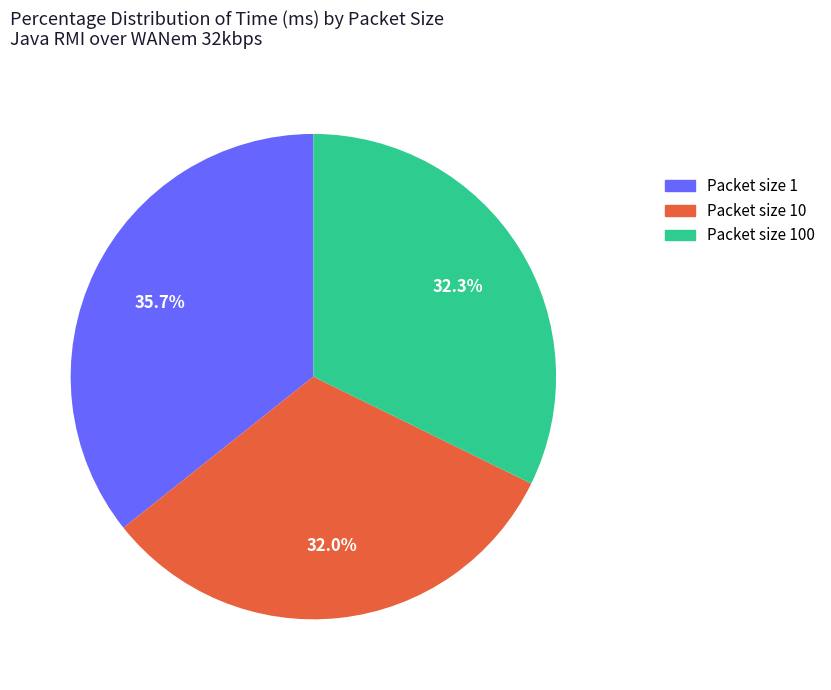

Does any single category account for the majority?

No